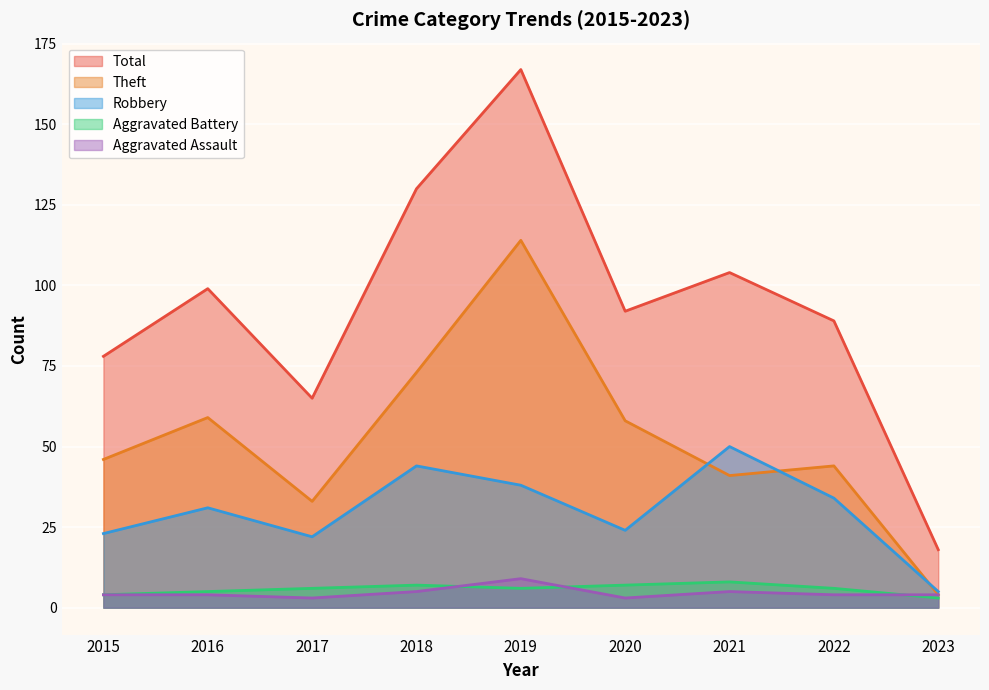

How many interior local valleys does the Robbery series have?

2